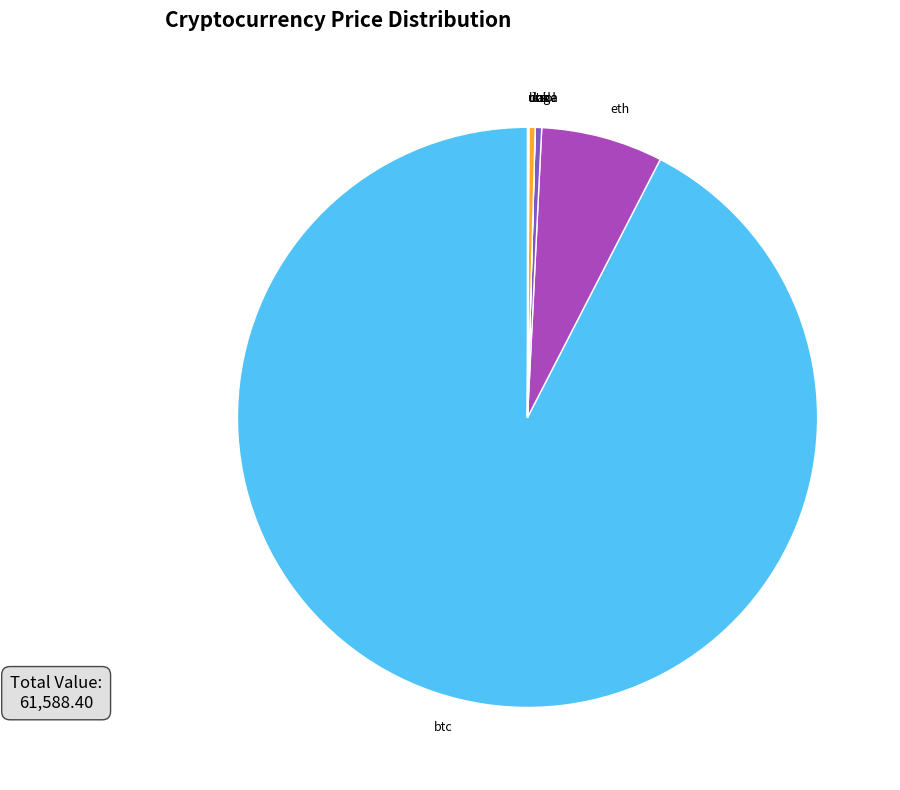

Which slice is the largest?

btc